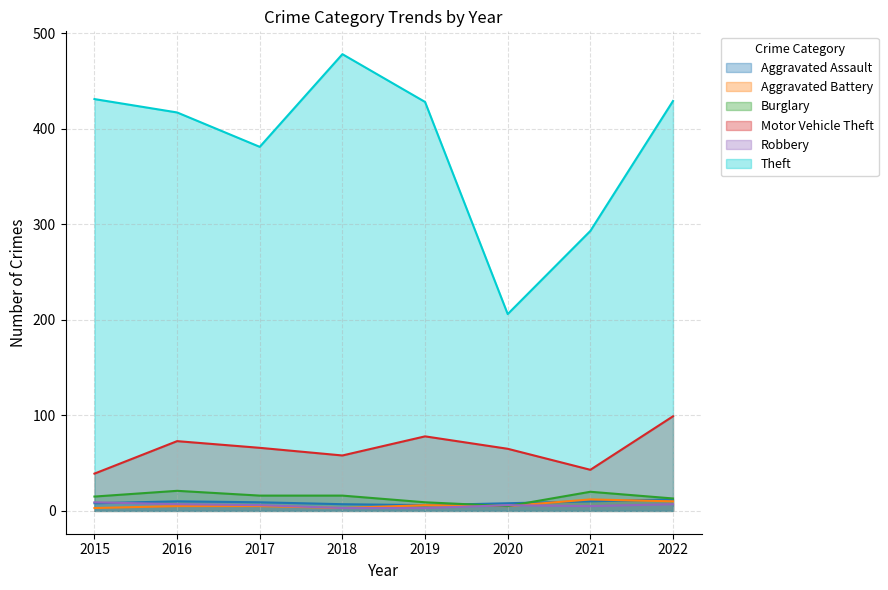

At which category is the sum across all series the highest?

2022